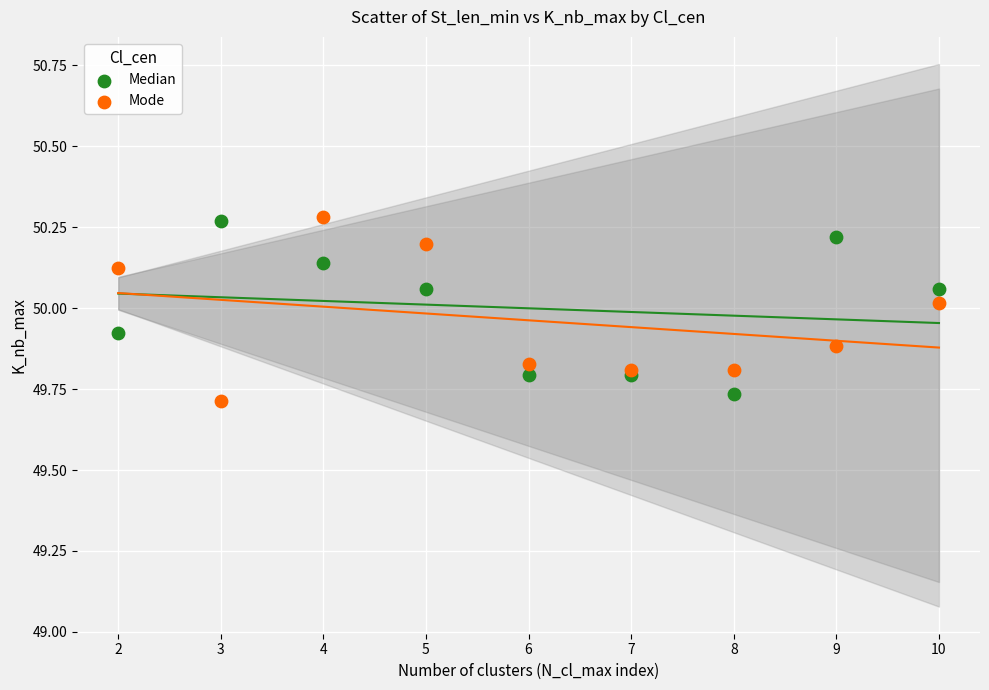

Which series has the widest spread of Y values?

Mode